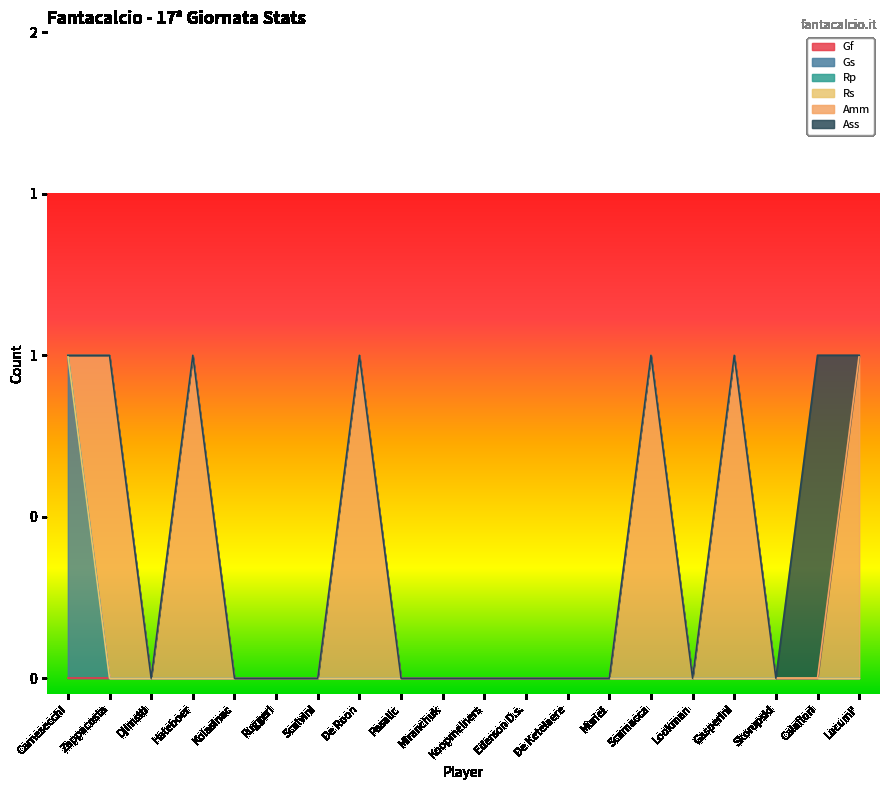

At how many categories does at least one series exceed 0?

8